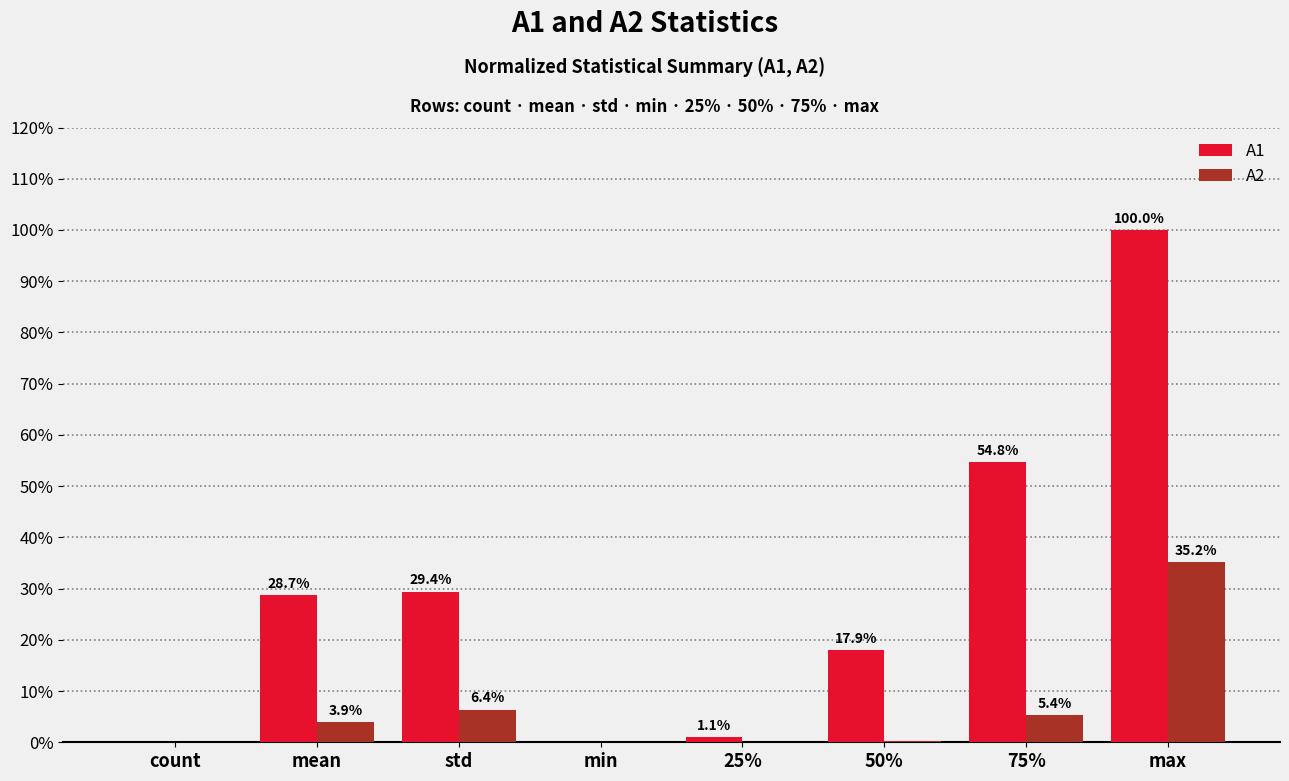

How many distinct data groups are displayed?

2